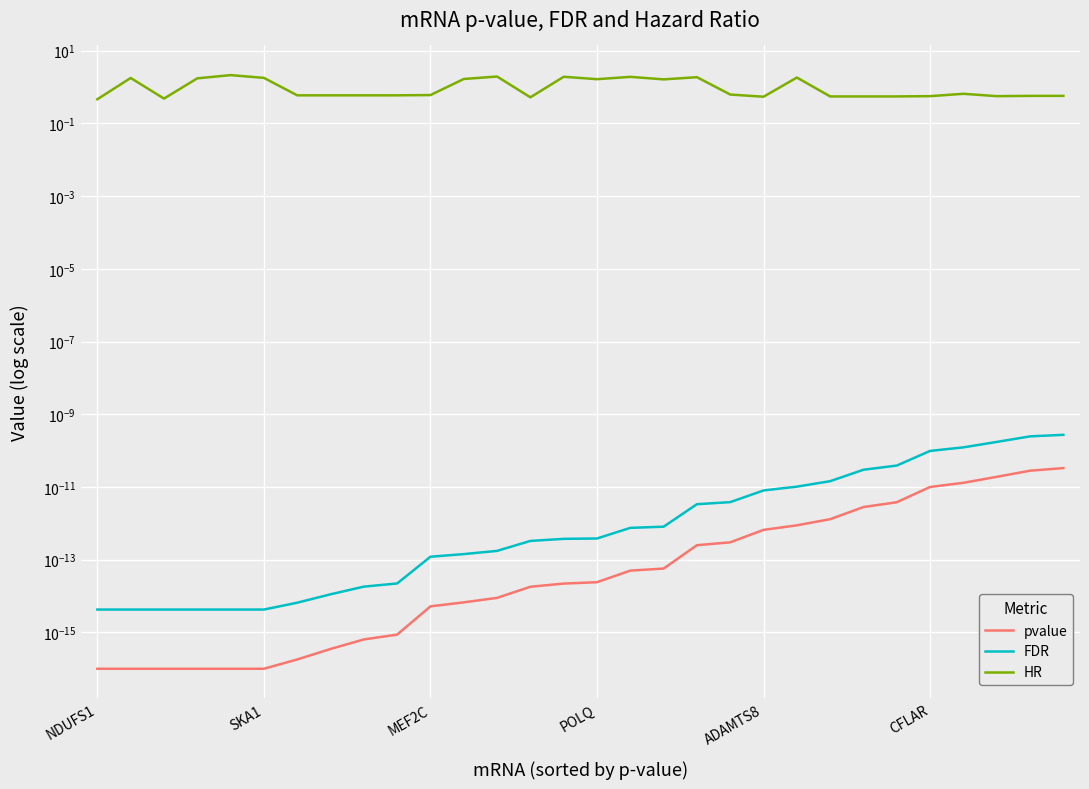

Which series has the largest total across all categories?

HR